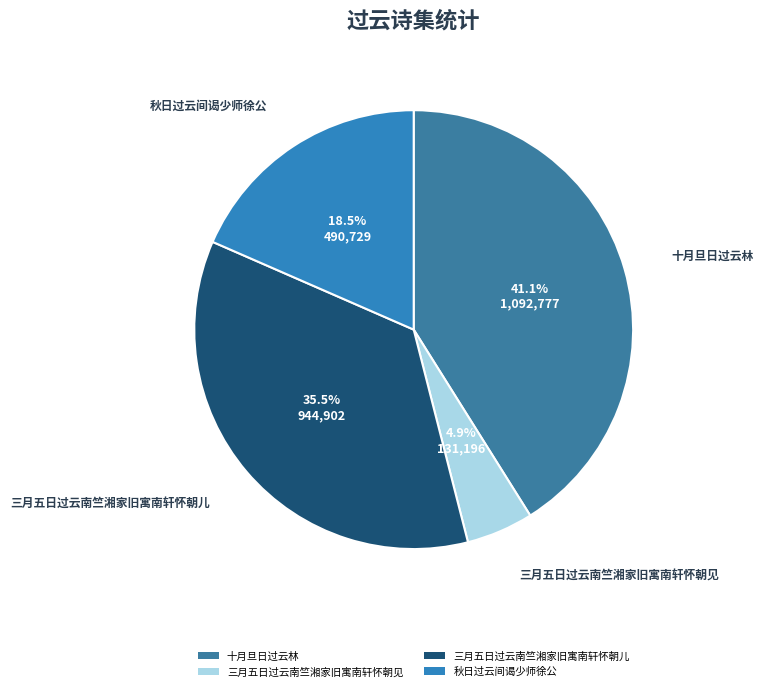

Which slice is the smallest?

三月五日过云南竺湘家旧寓南轩怀朝见